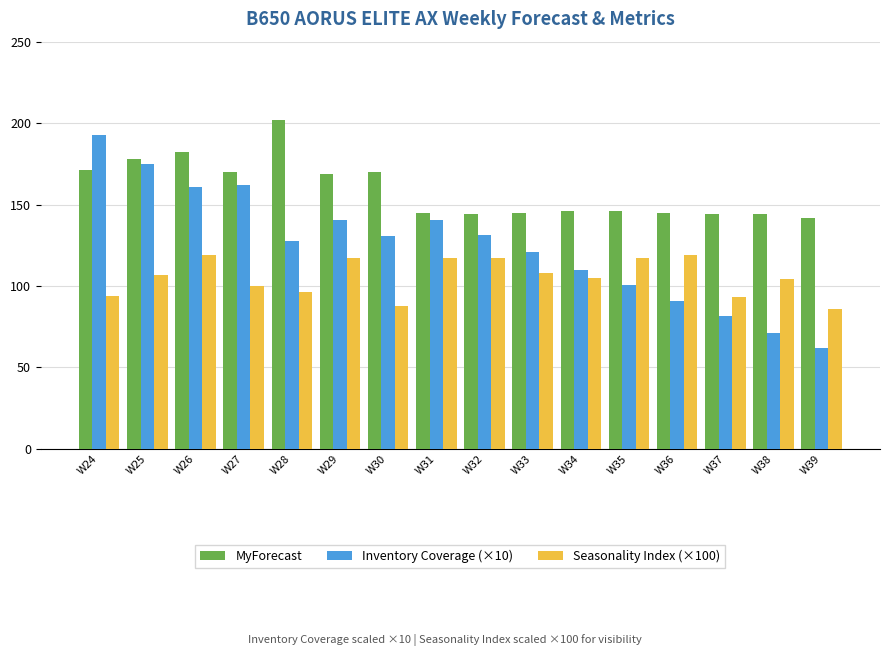

What is the sum of all MyForecast values?

2543.0